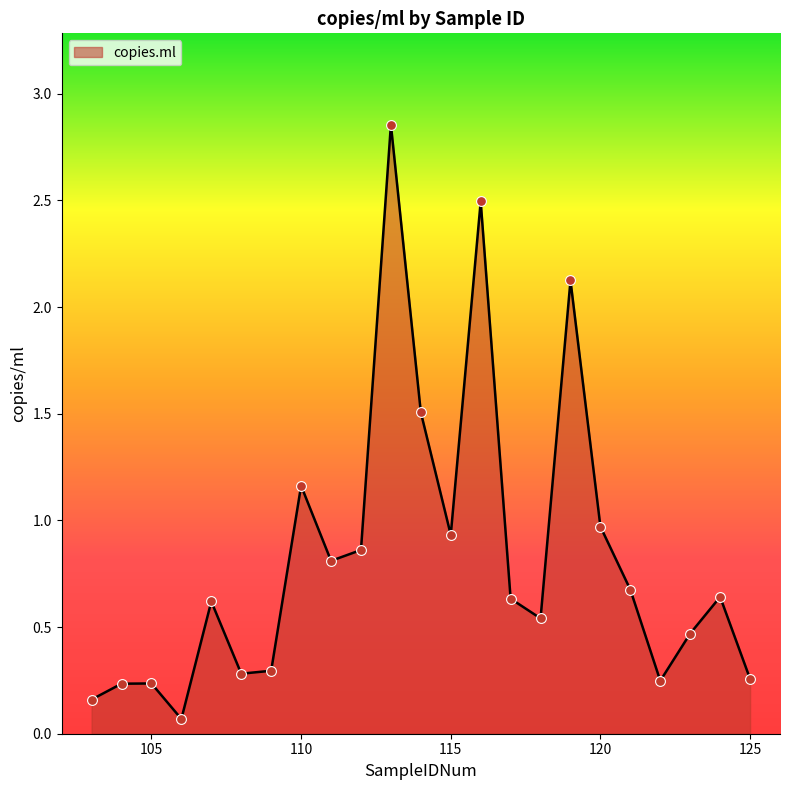

What is the difference between the maximum and minimum values?

2.8